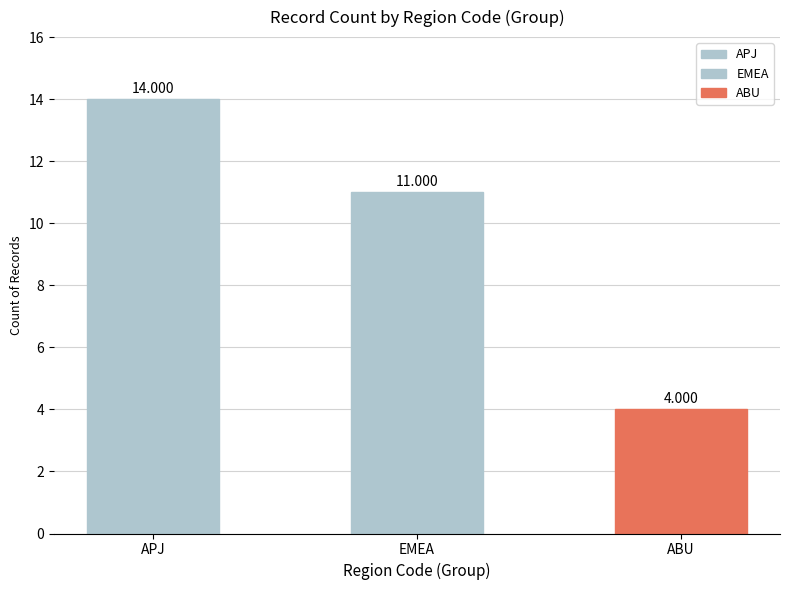

What is the change in value from APJ to EMEA?

-3